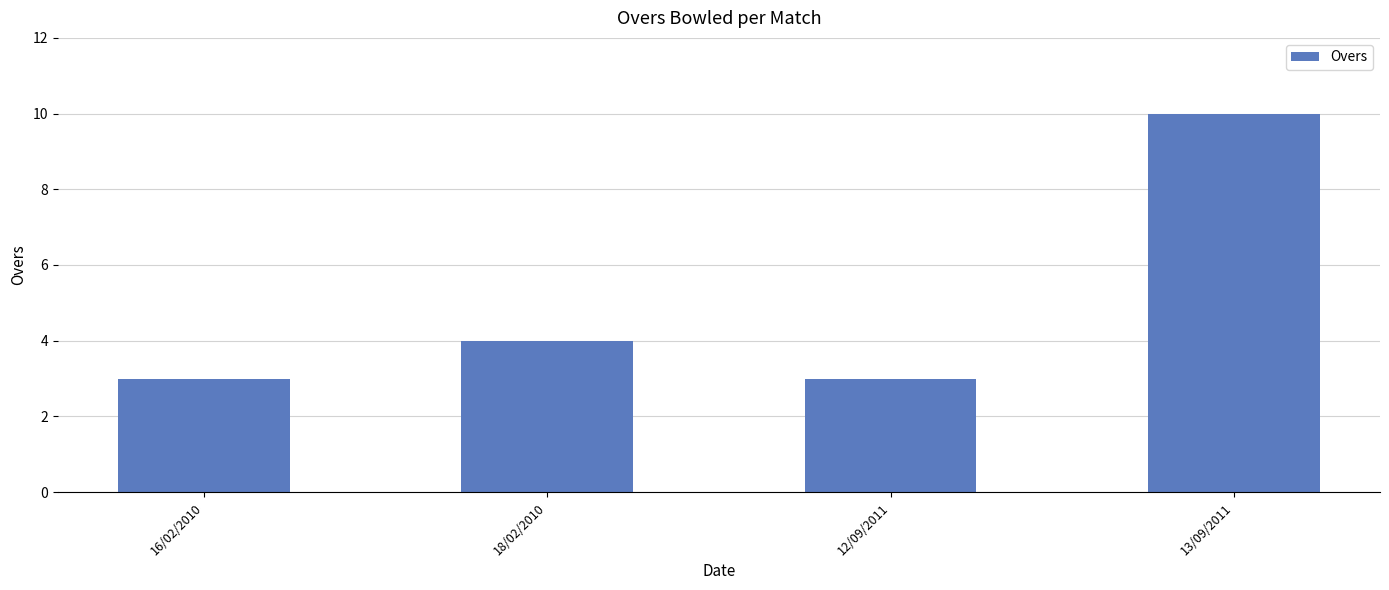

How many series are shown in this chart?

1